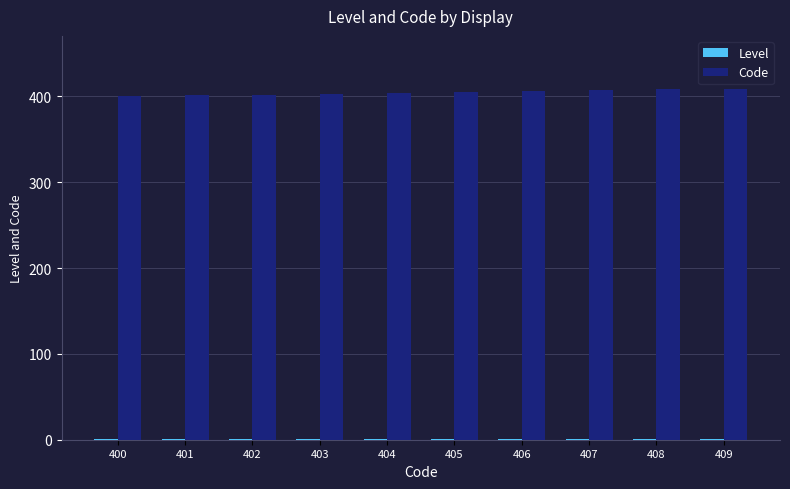

Which series has the largest total across all categories?

Code